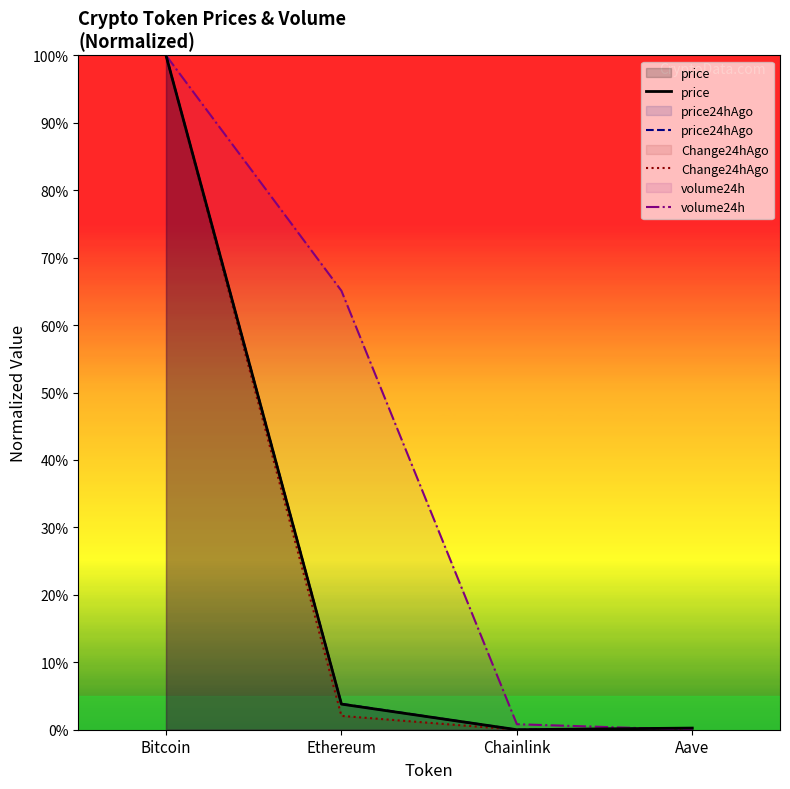

What is the difference between the second highest and minimum values in the price series?

3.8